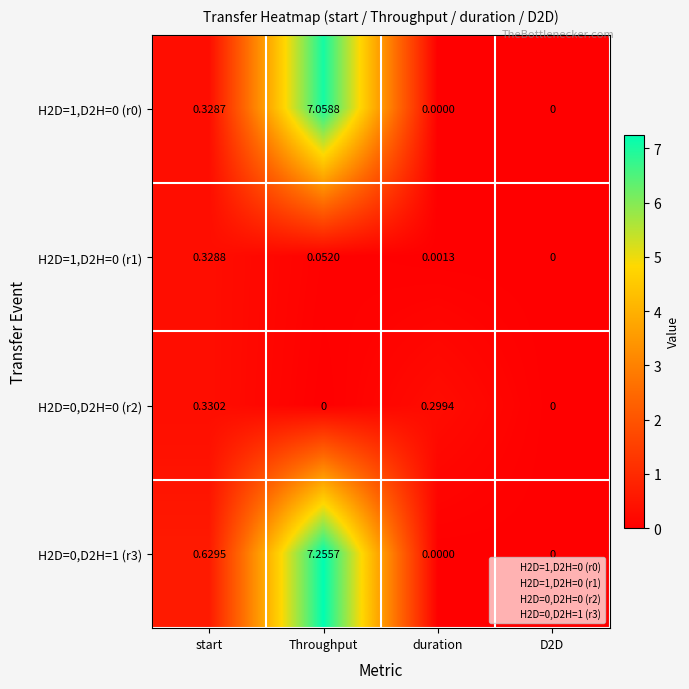

Where is H2D=1,D2H=0 (r0) nearest to the value 3?

start